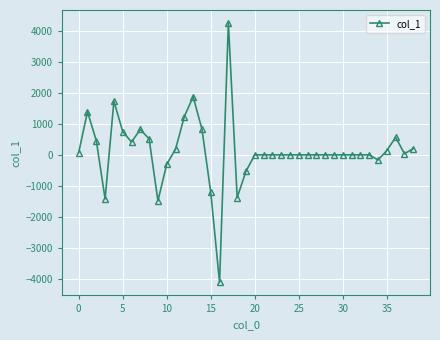

What is the value of the 6th point from the left?

752.3